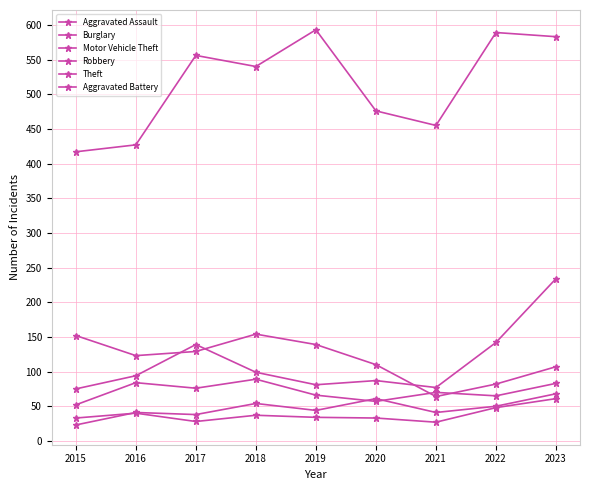

What is the value of the Theft point at the 5th from the left?

593